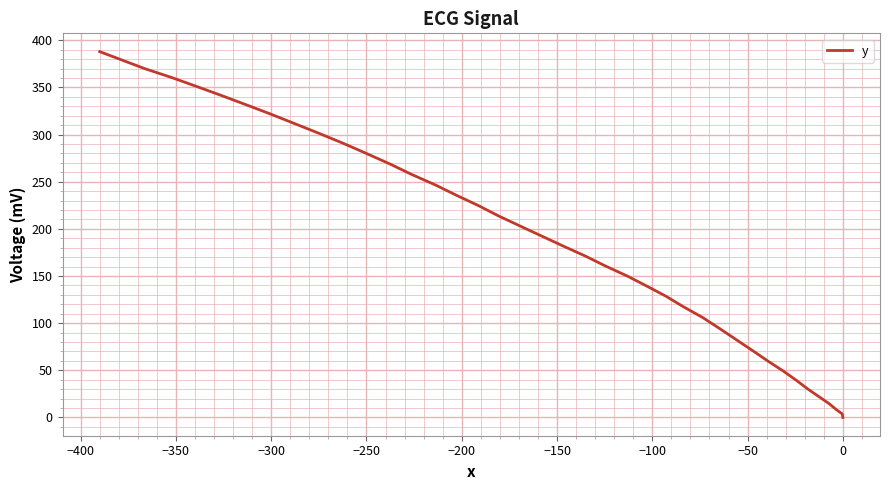

What is the difference between the maximum and minimum values?

387.9